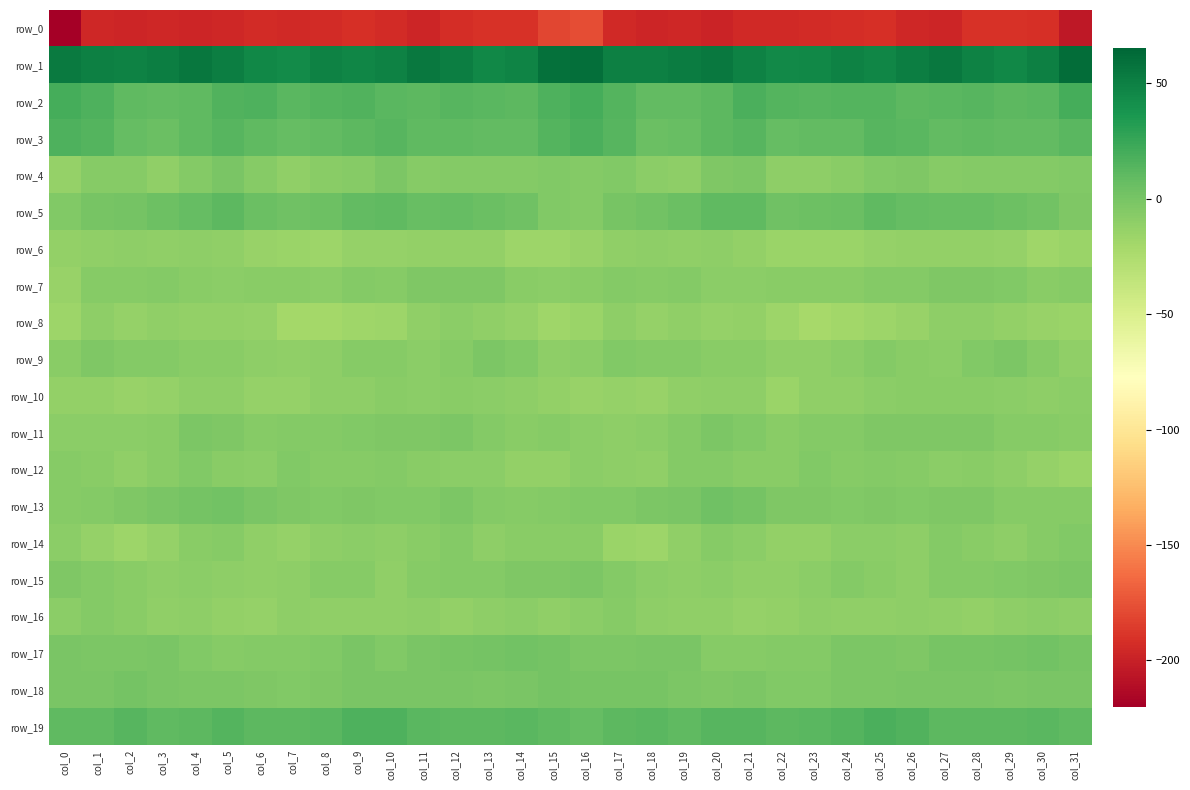

Which series has the largest range (max minus min)?

row_0